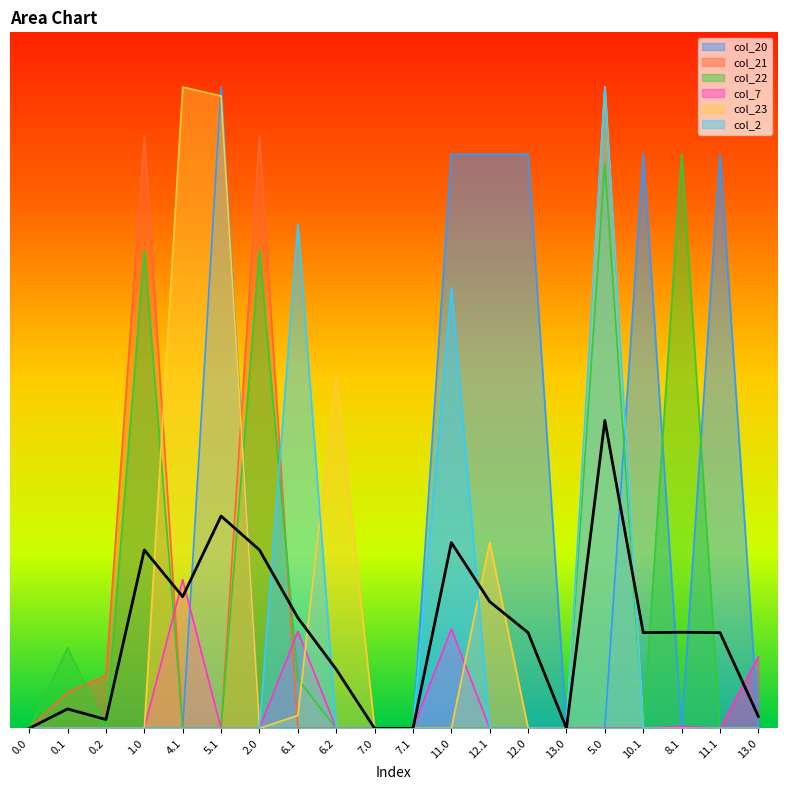

How many positive values does the col_21 series have?

4